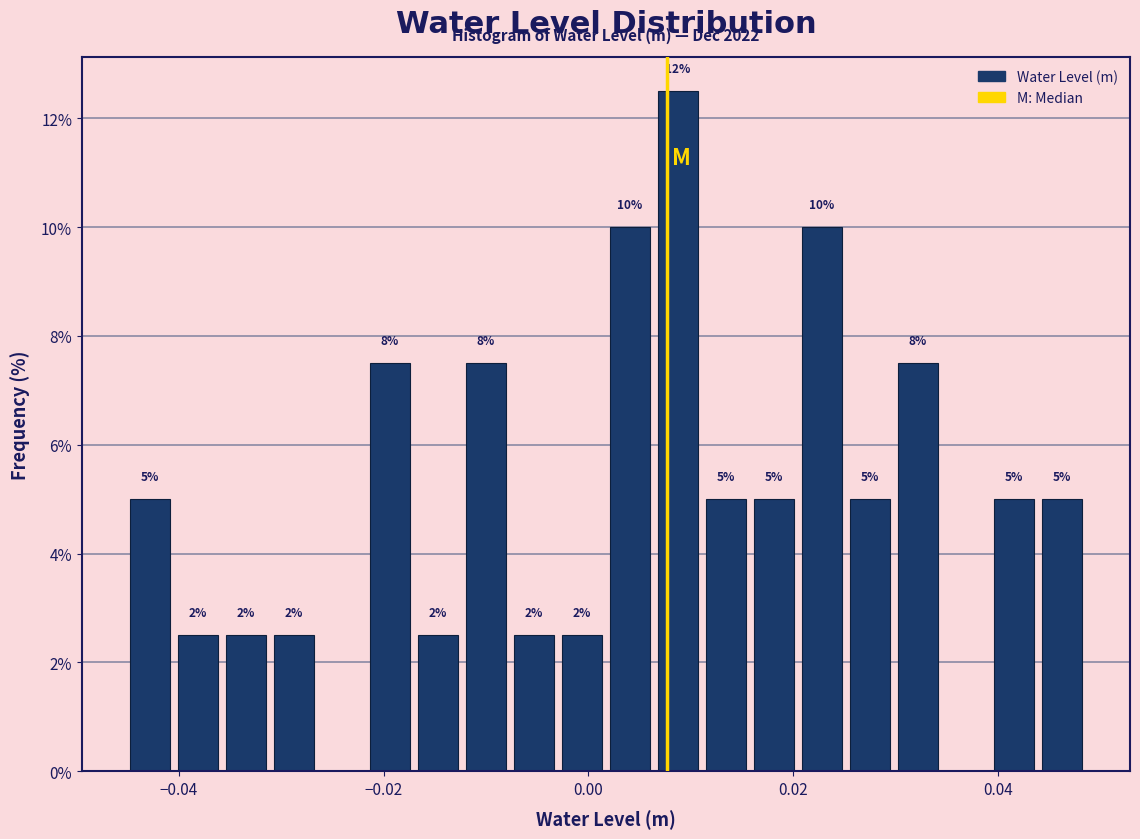

Around what value on the x-axis is the tallest bar? Give the approximate position of its centre, as read against the axis.

0.008